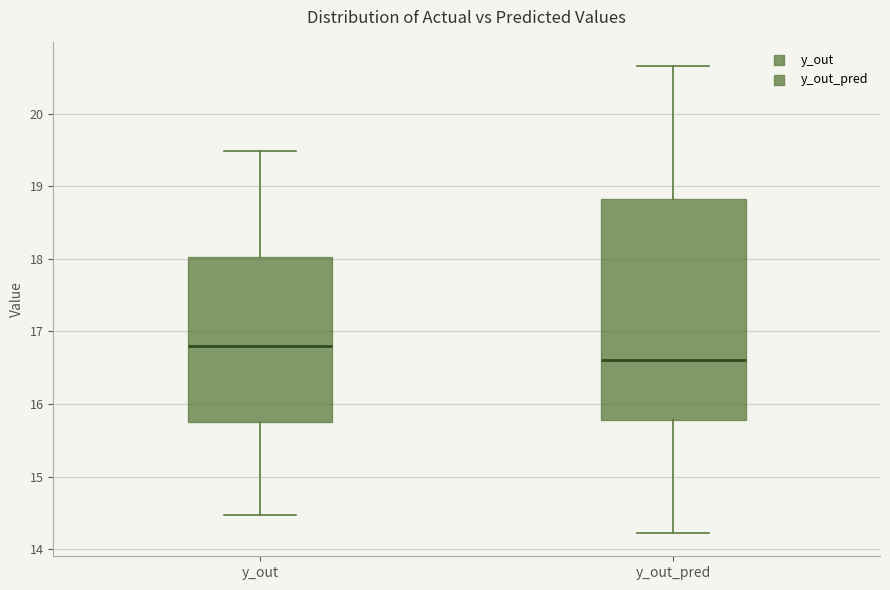

Reading left to right, read every box against the y-axis: the position of its median line, the range the box covers, and the ends of its whiskers. The values are not printed on the chart, so give them approximately, as read against the axis.

y_out: median 16.8, box 15.8 to 18.0, whiskers 14.5 to 19.5
y_out_pred: median 16.6, box 15.8 to 18.8, whiskers 14.2 to 20.7